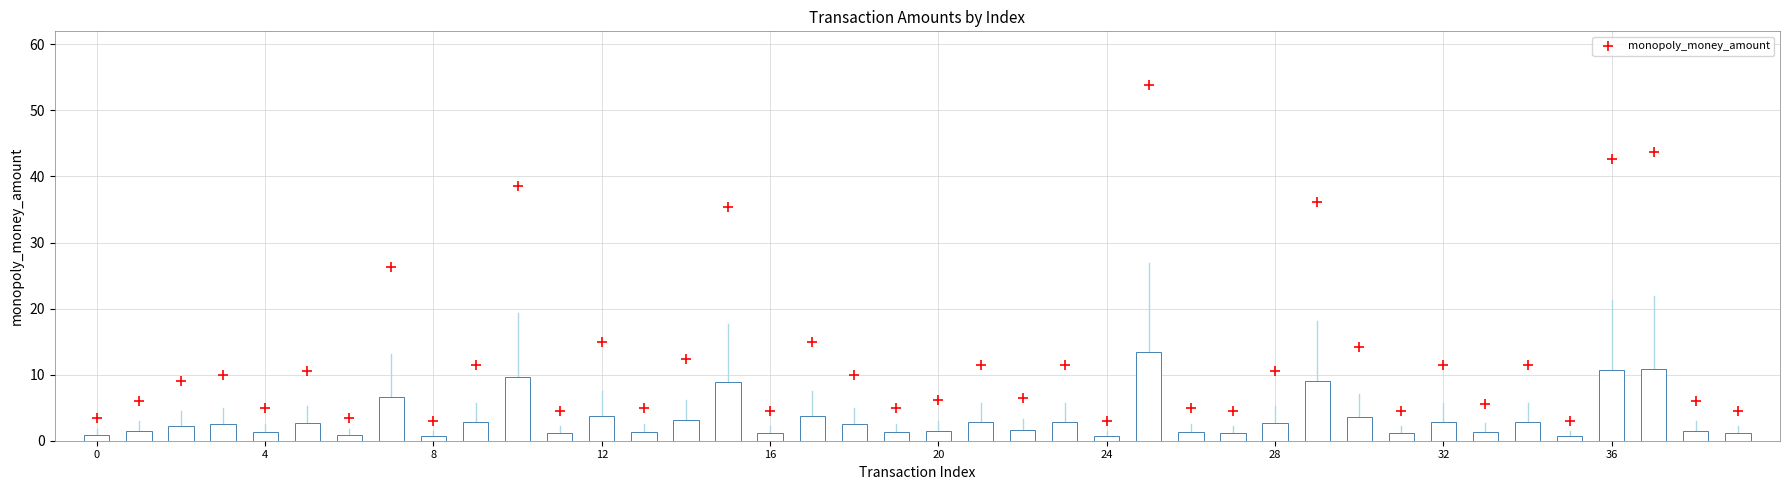

What Y value in the scatter plot is closest to 28?

26.3